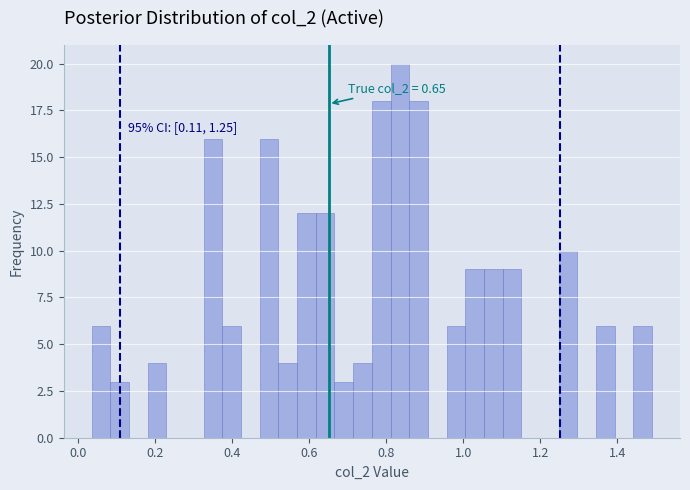

Around what value on the x-axis is the tallest bar? Give the approximate position of its centre, as read against the axis.

0.84